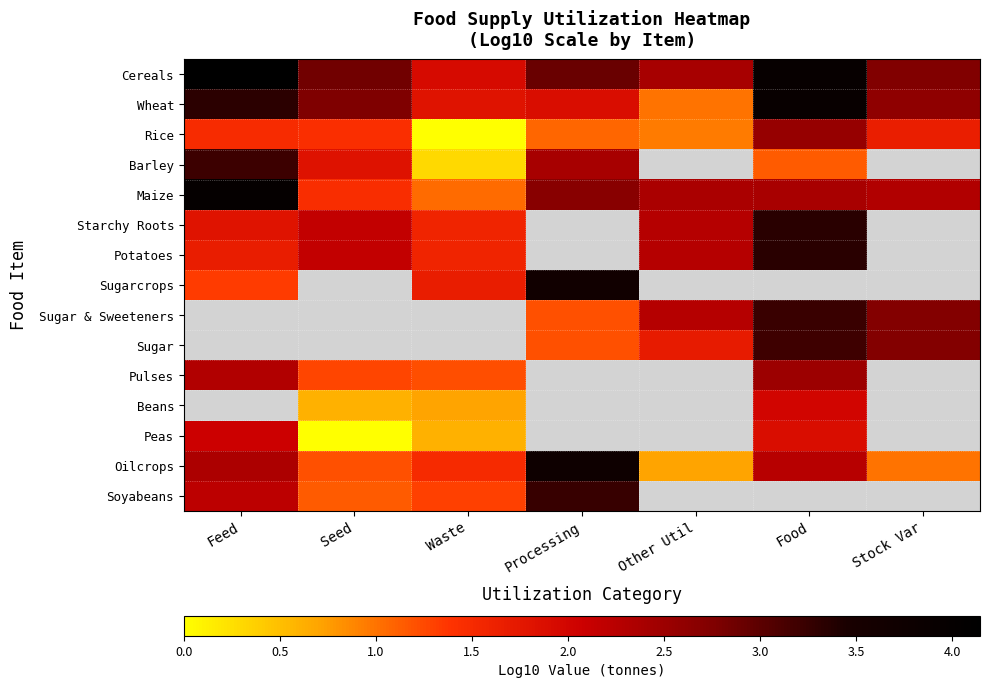

Where does the Sugarcrops series first go above 3?

Processing